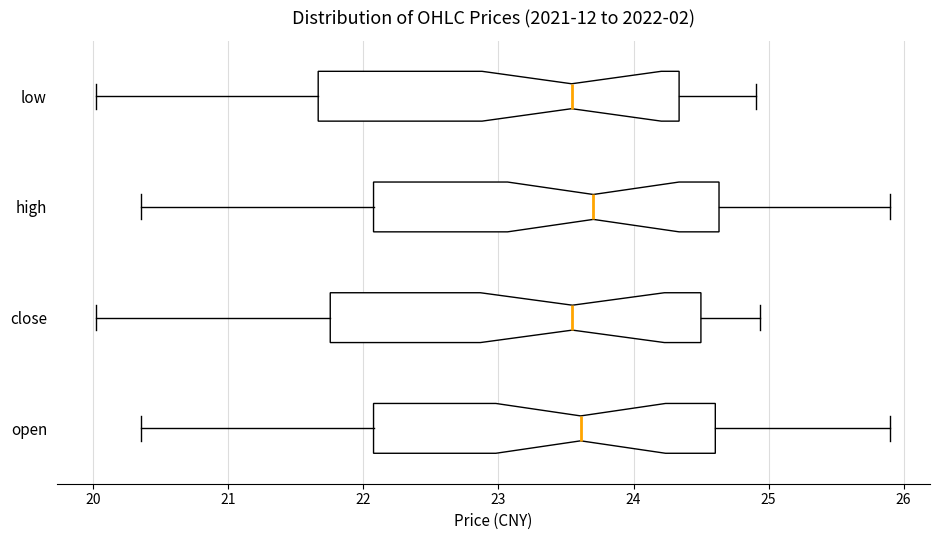

Reading bottom to top, transcribe this box plot: for each box, give where its median line is, the range the box spans, and where its two whiskers end, as read against the x-axis. The values are not printed on the chart, so give them approximately, as read against the axis.

open: median 23.6, box 22.1 to 24.6, whiskers 20.4 to 25.9
close: median 23.5, box 21.8 to 24.5, whiskers 20.0 to 24.9
high: median 23.7, box 22.1 to 24.6, whiskers 20.4 to 25.9
low: median 23.5, box 21.7 to 24.3, whiskers 20.0 to 24.9